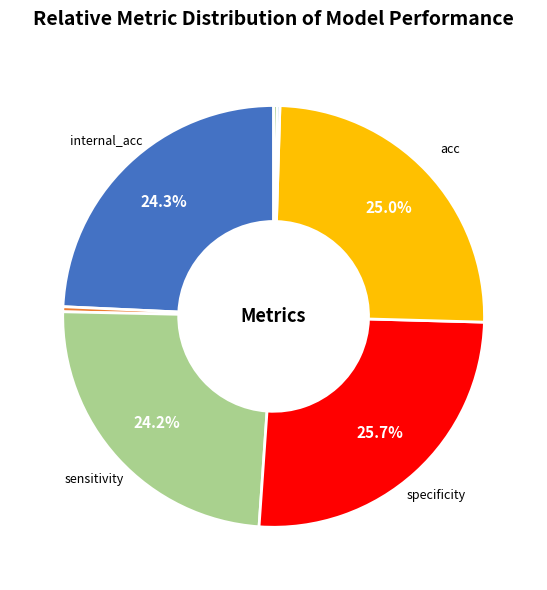

Does any single category account for the majority?

No